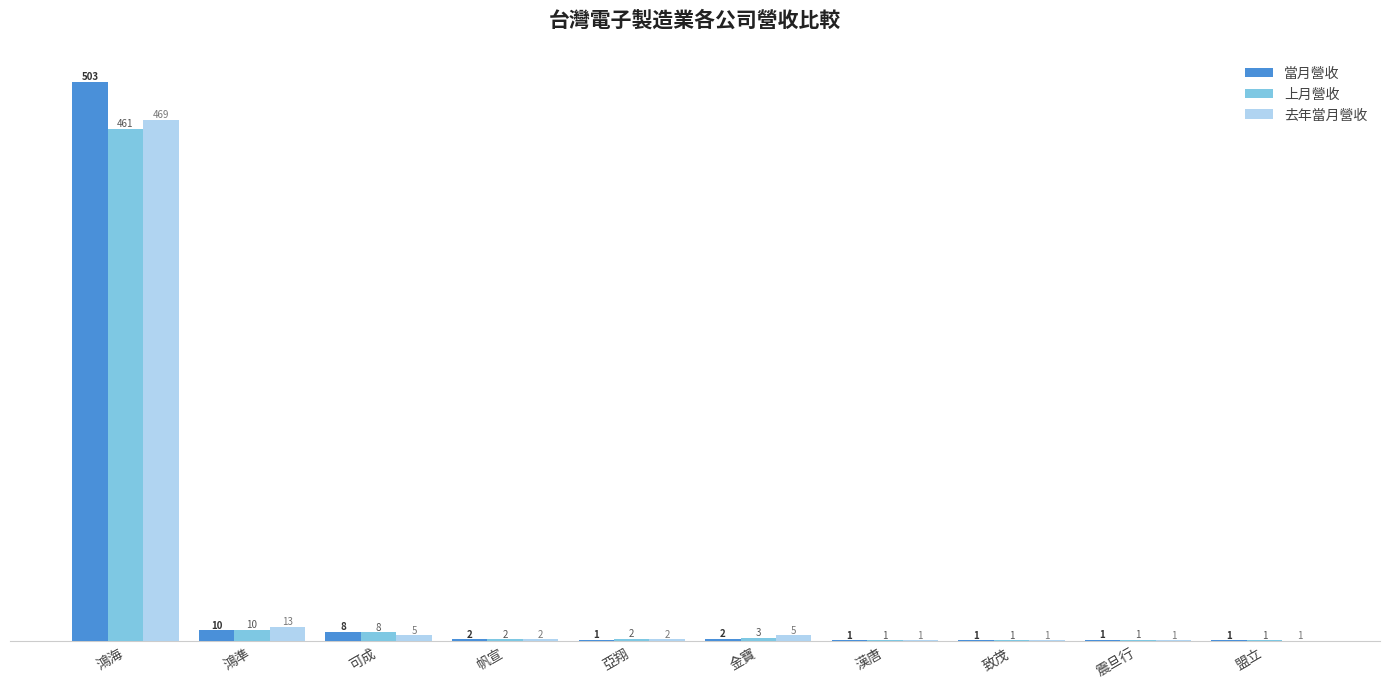

Where is 上月營收 nearest to the value 230?

鴻準